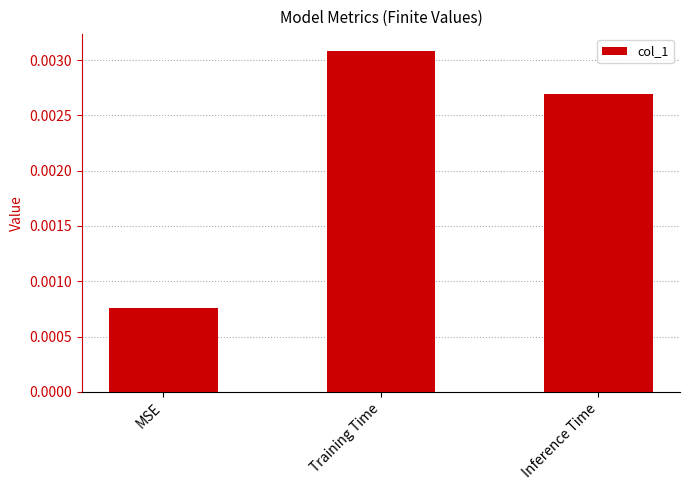

How many bars are there in total?

3